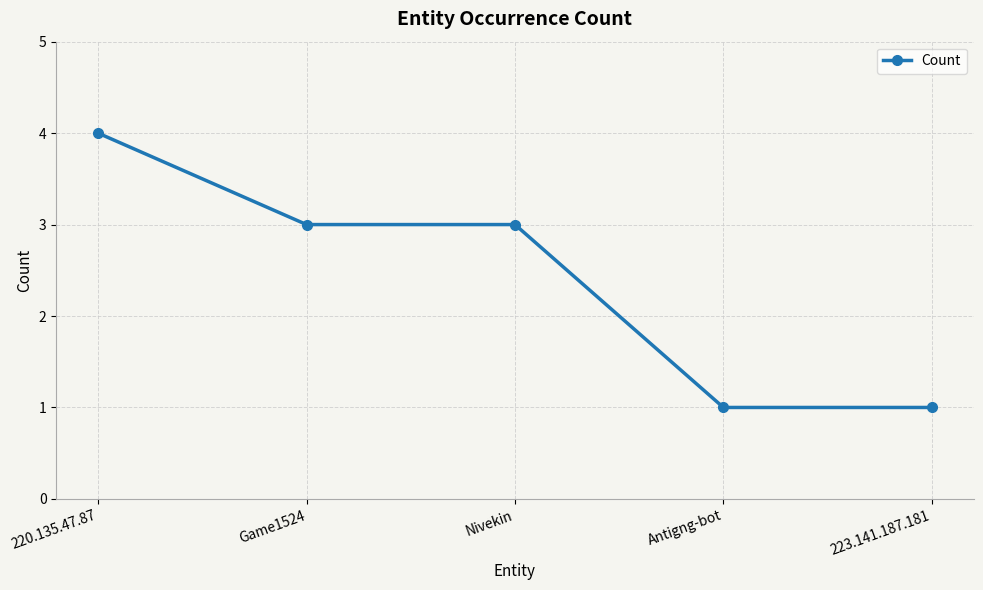

Does the chart display data point markers on the line(s)?

Yes